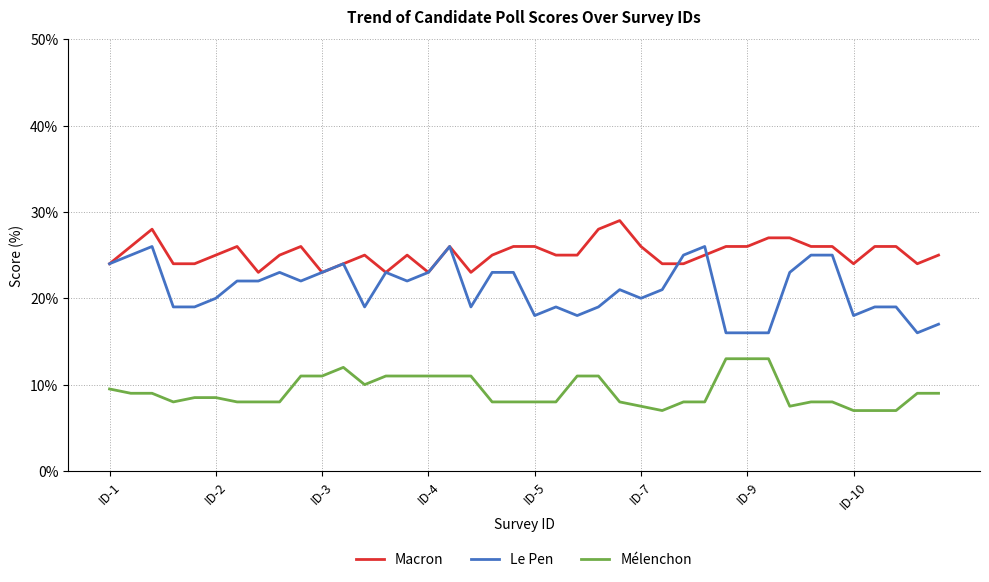

Which series has the largest total across all categories?

Macron